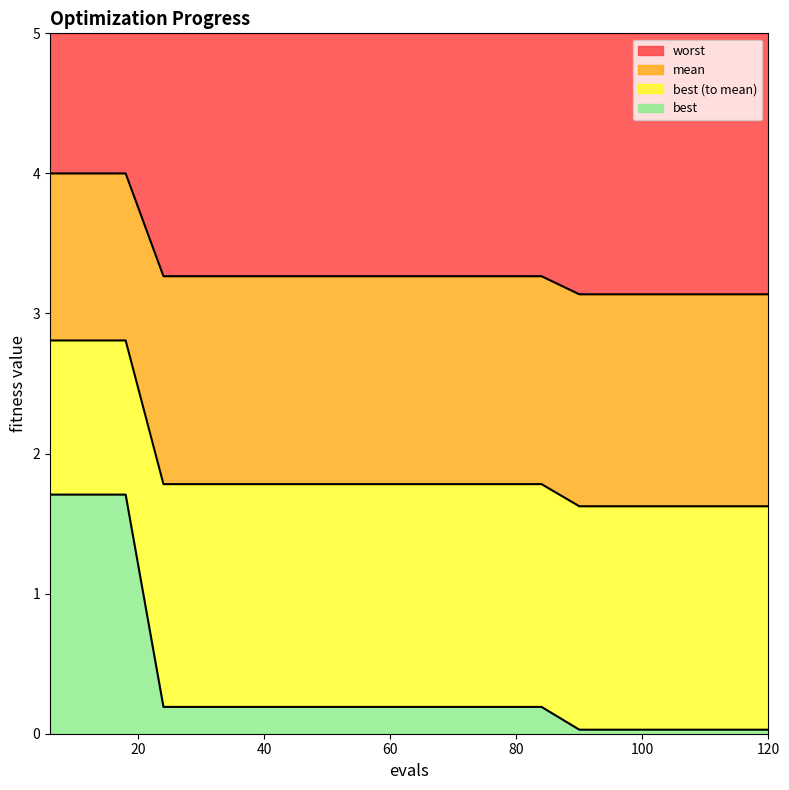

What is the greatest value displayed?

4.0